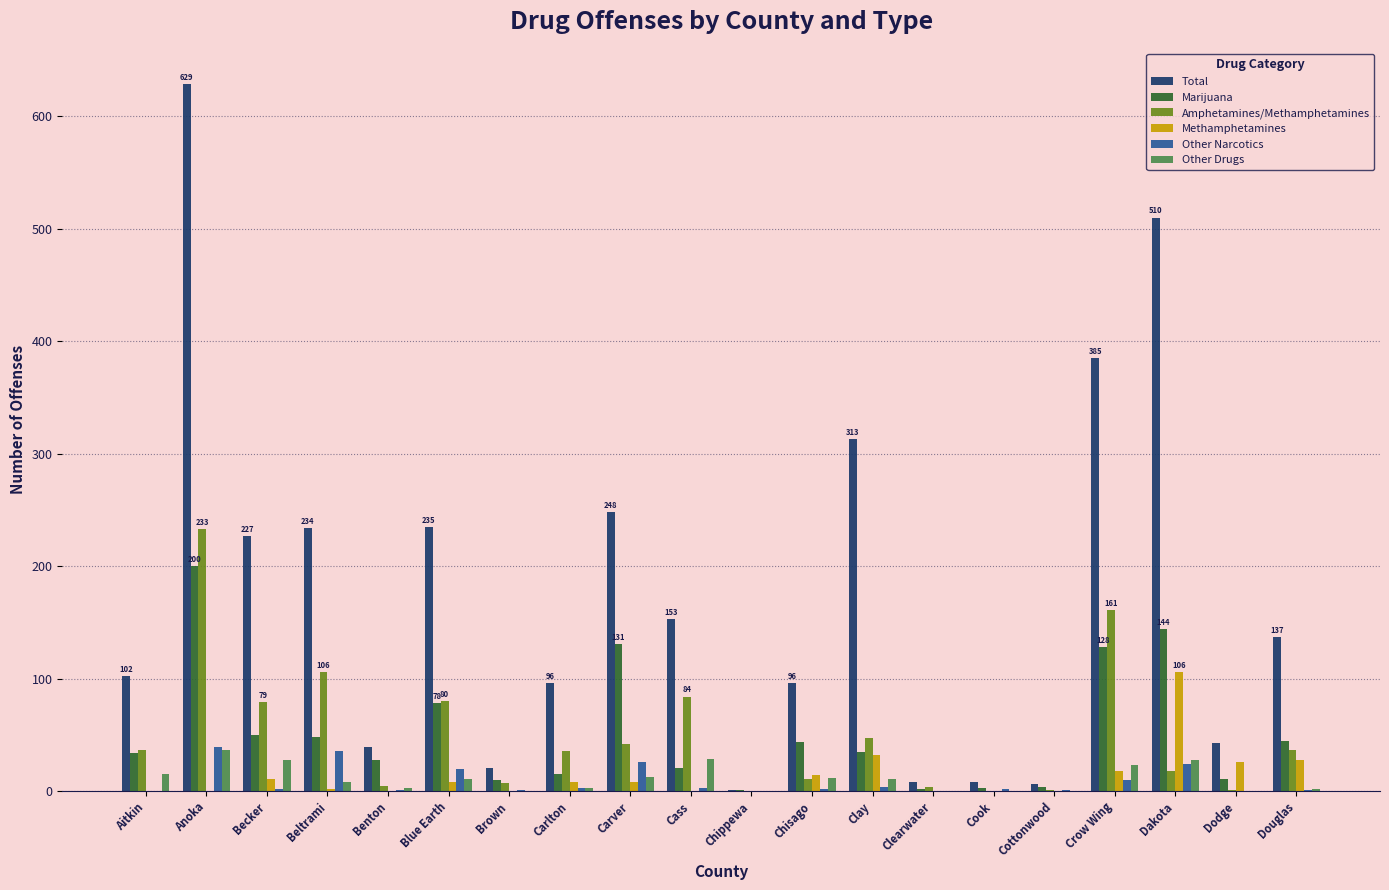

Where does the Total series first go above 137?

Anoka